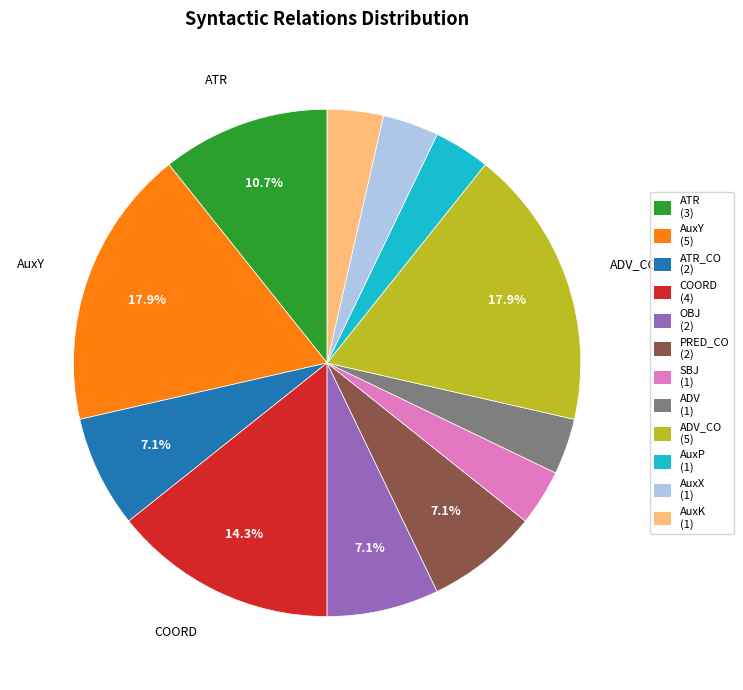

Is there any slice that represents more than half of the pie?

No